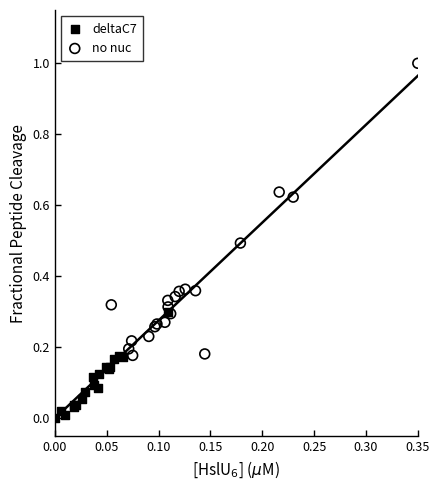

Which series contains the highest Y value?

no nuc